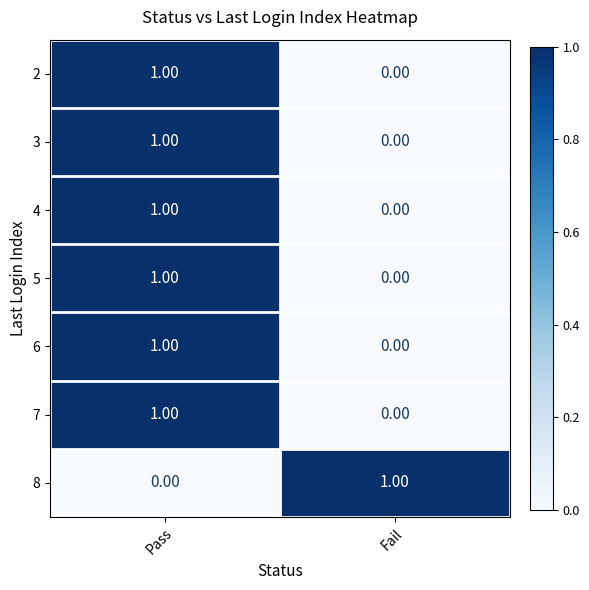

At which category is the sum across all series the highest?

Pass